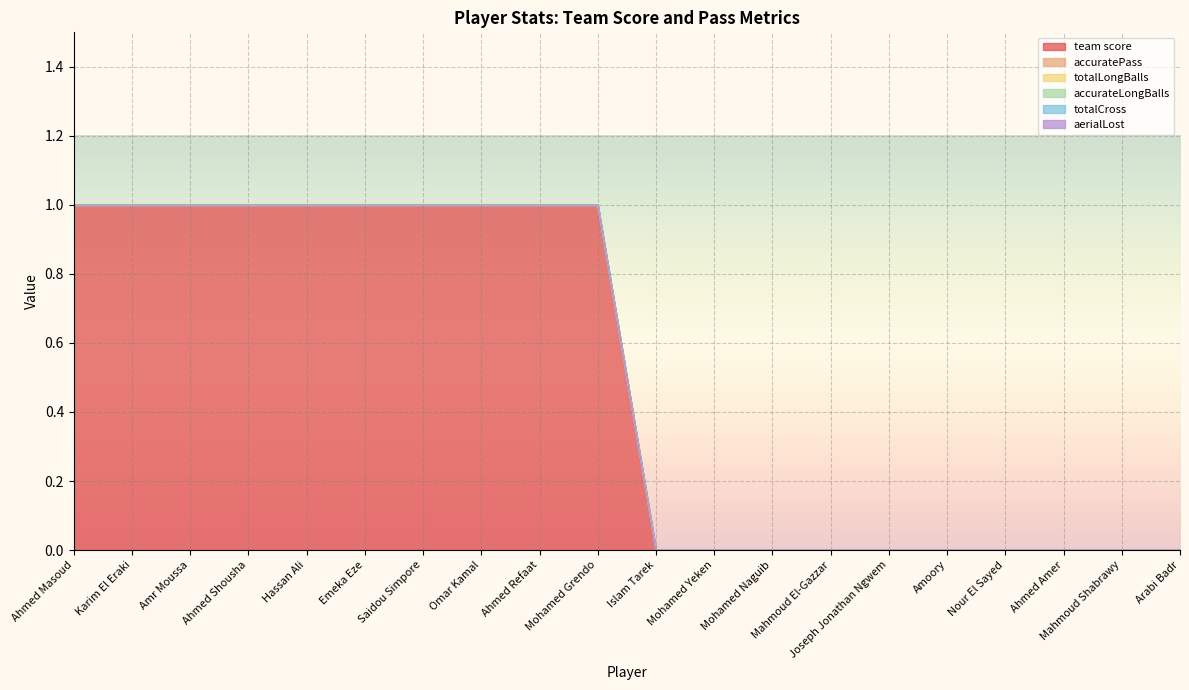

True or false: accuratePass has a value of 0 at Amr Moussa.

True